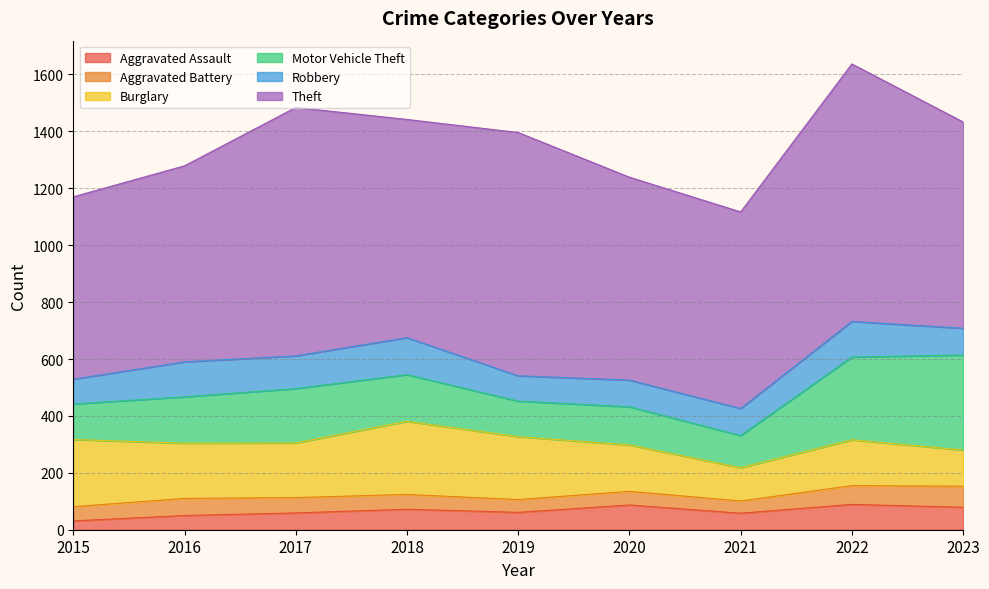

True or false: Burglary has a value of 69 at 2021.

False